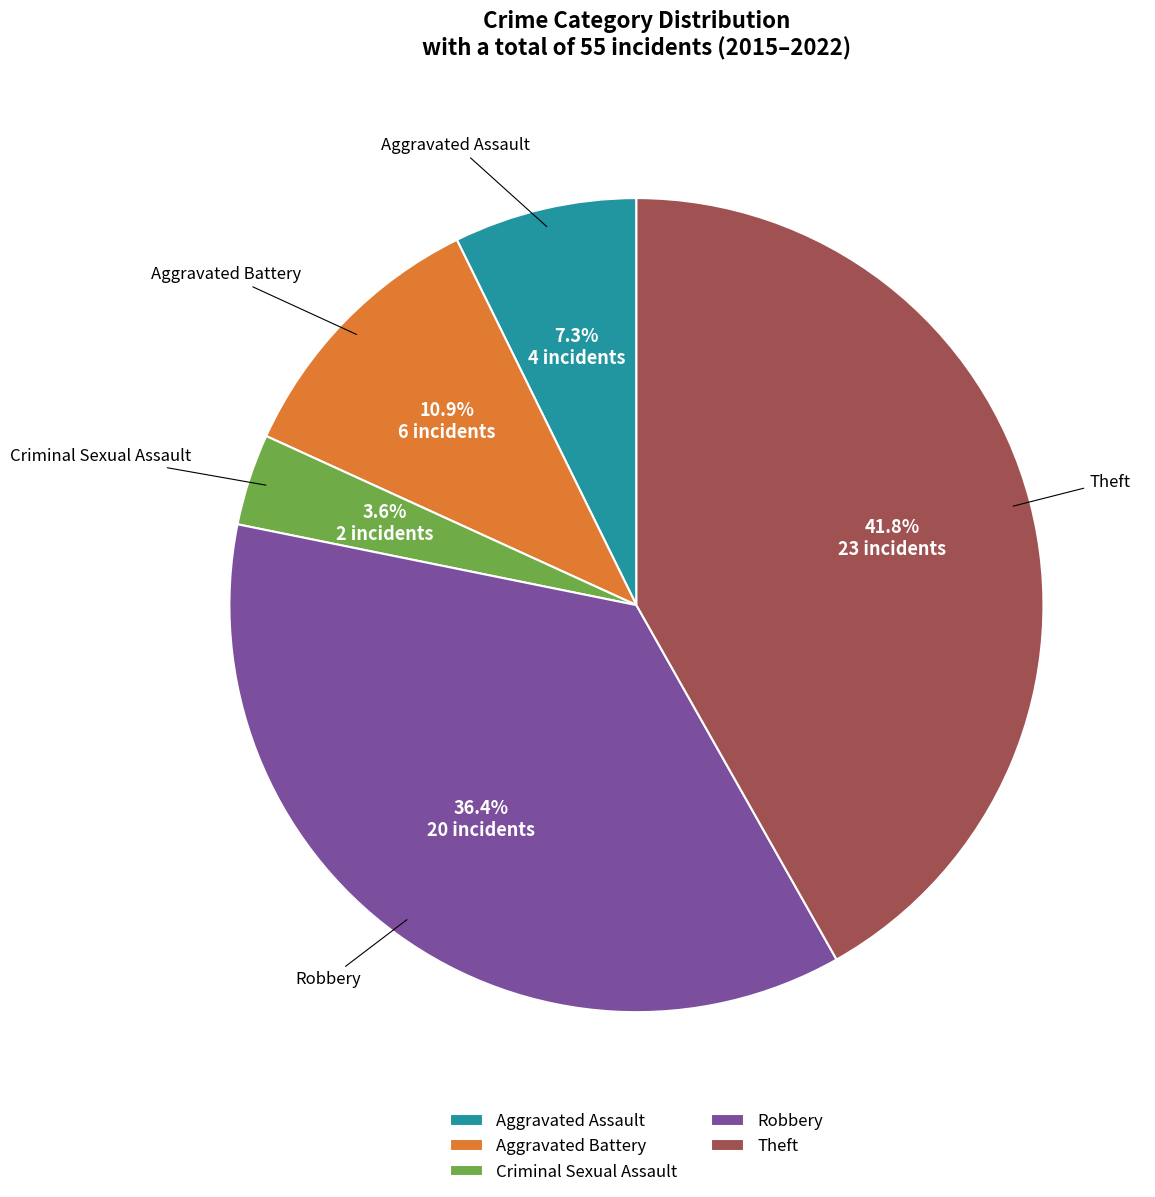

Combined, do Theft and Robbery account for over 50%?

Yes